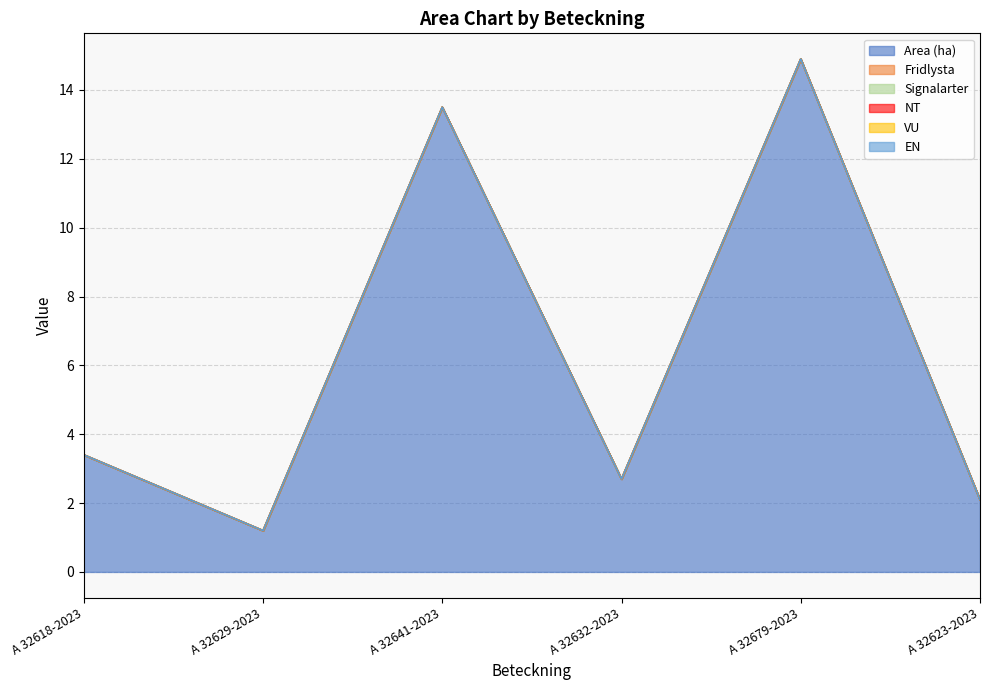

At how many categories does at least one series exceed 6?

2